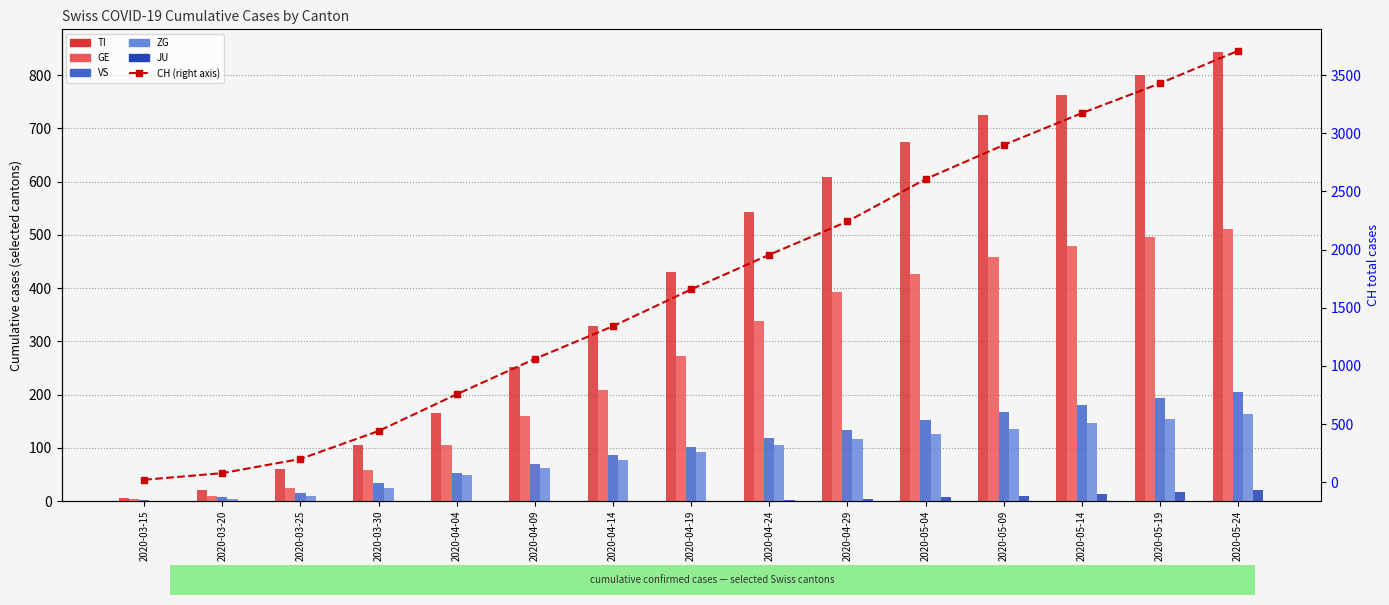

What is the difference between the TI values at 2020-05-04 and 2020-05-19?

127